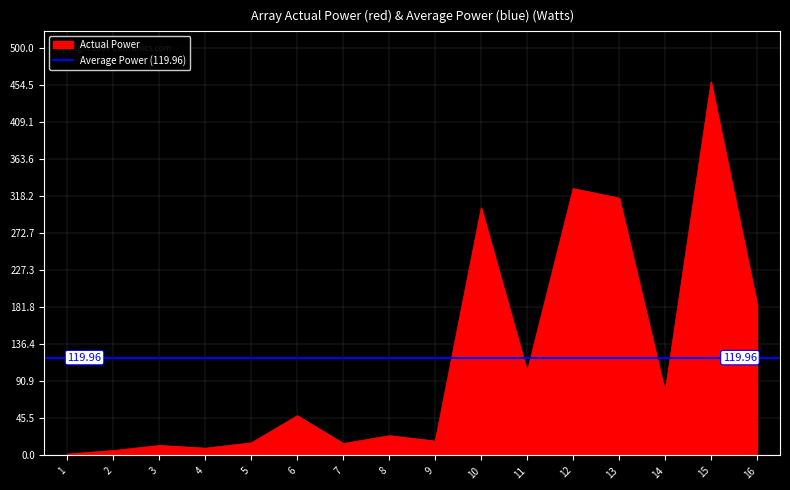

Reading left to right, transcribe all the data shown in this chart.

1.7	6.0	12.2	8.9	15.4	48.8	14.6	24.2	17.6	303.5	102.8	327.2	315.6	77.9	457.9	185.1